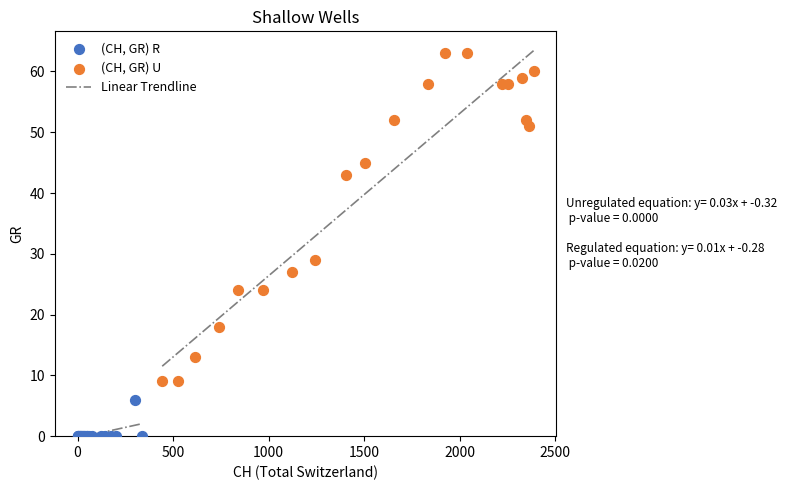

Which series reaches the minimum Y coordinate?

(CH, GR) R